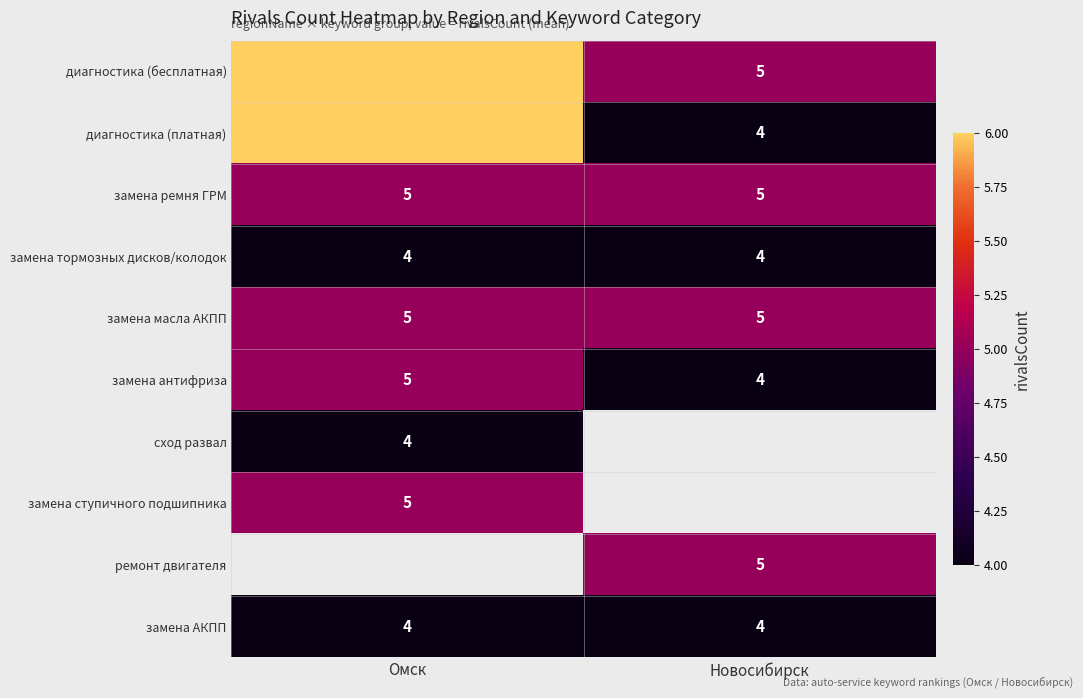

The value of замена антифриза at Омск is 5. True or false?

True